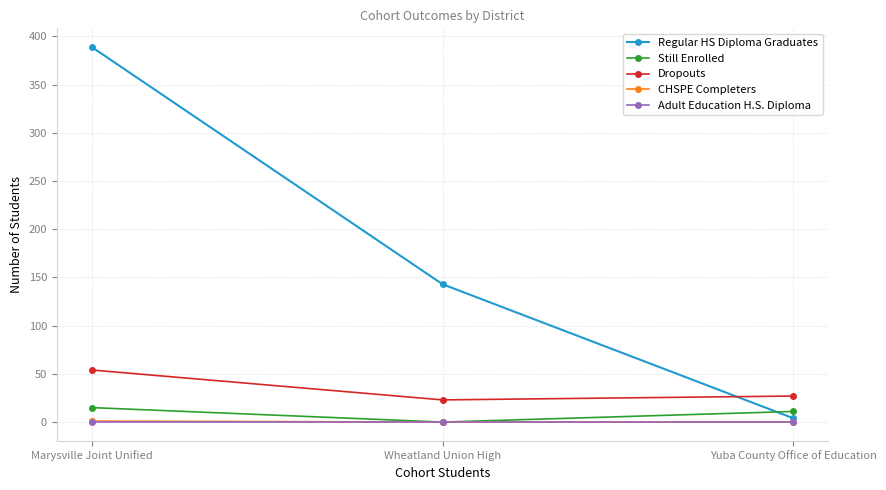

Which series has the largest total across all categories?

Regular HS Diploma Graduates